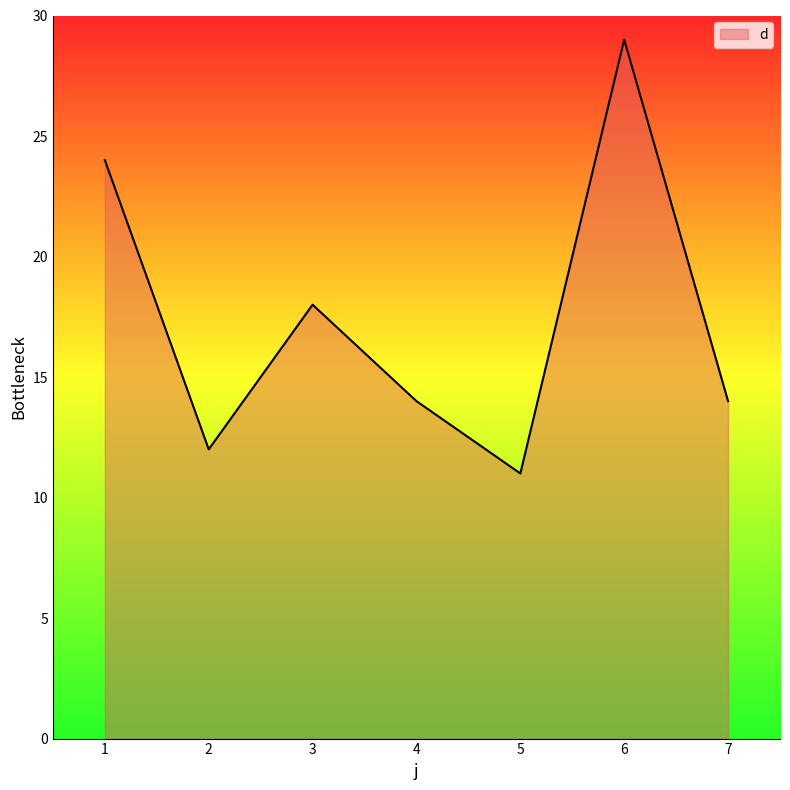

What is the average value?

17